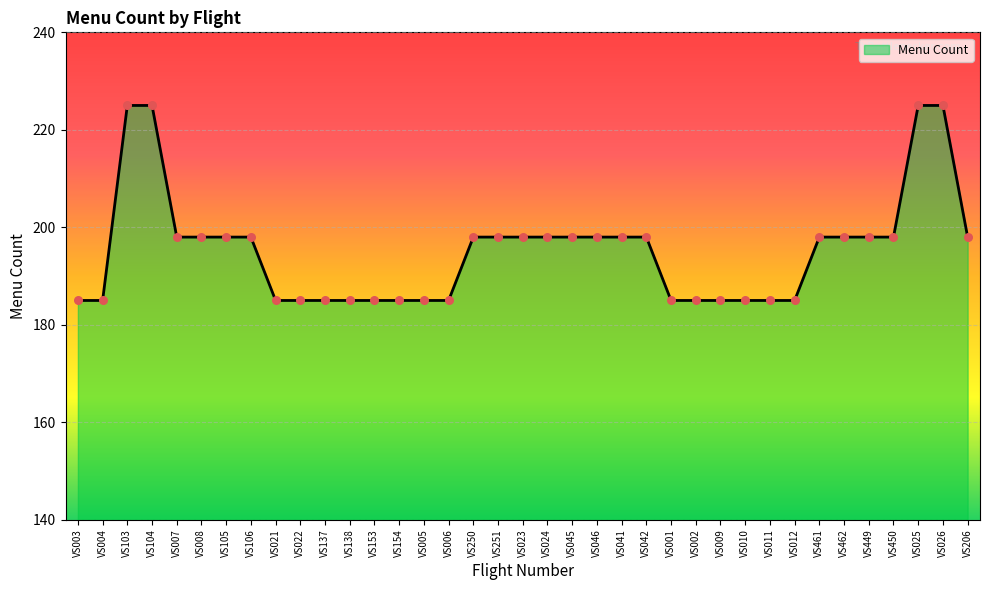

Which has a higher value, VS105 or VS026?

VS026